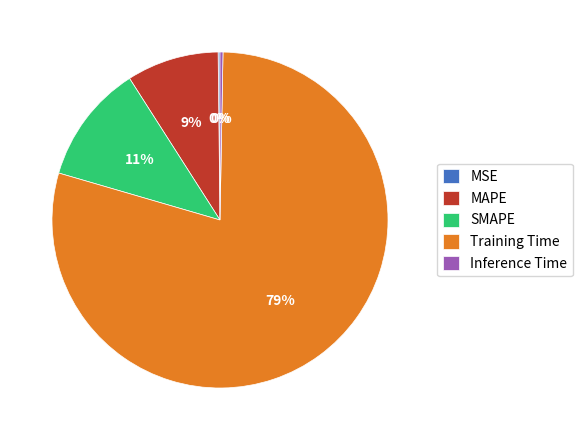

What is the largest slice in the pie chart?

Training Time